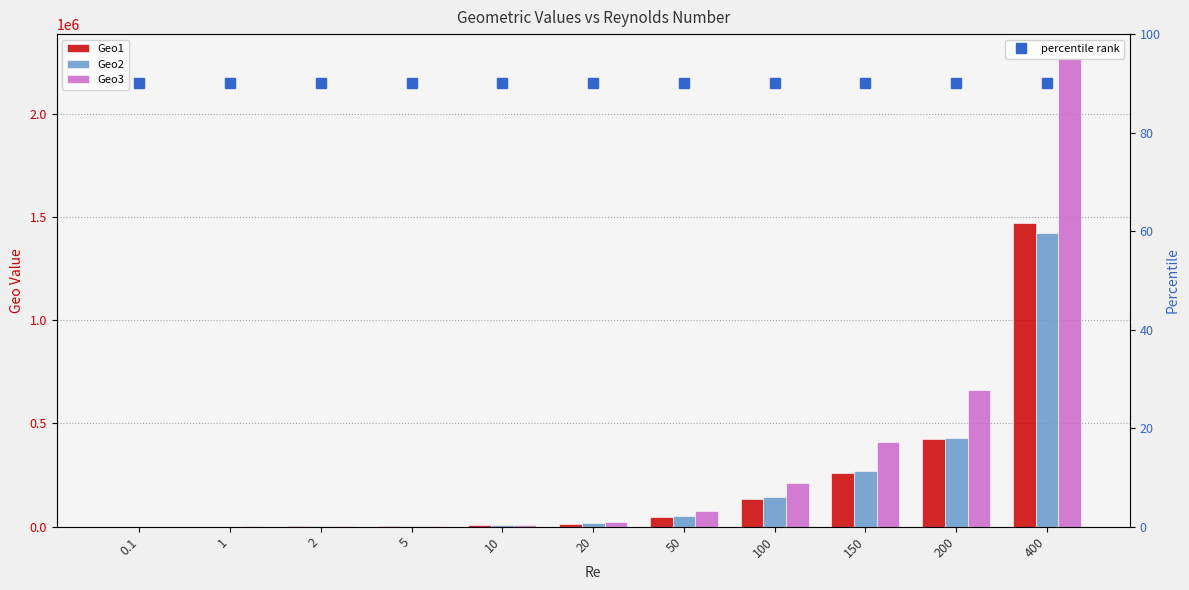

List the series in order of their peak value, highest first.

Geo3, Geo1, Geo2, percentile rank